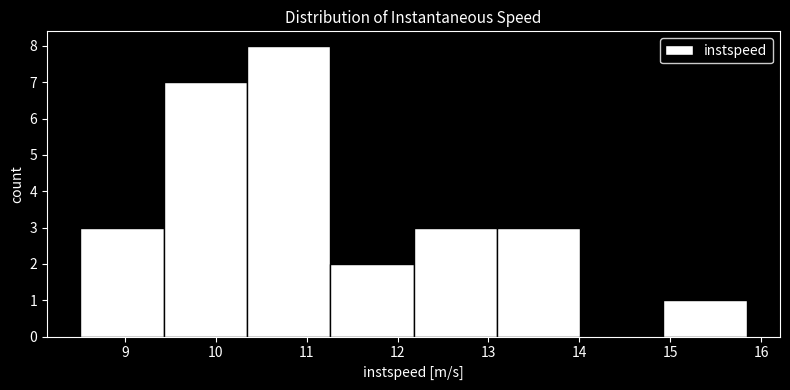

Over which range of the x-axis is the bar tallest?

10.3 to 11.3